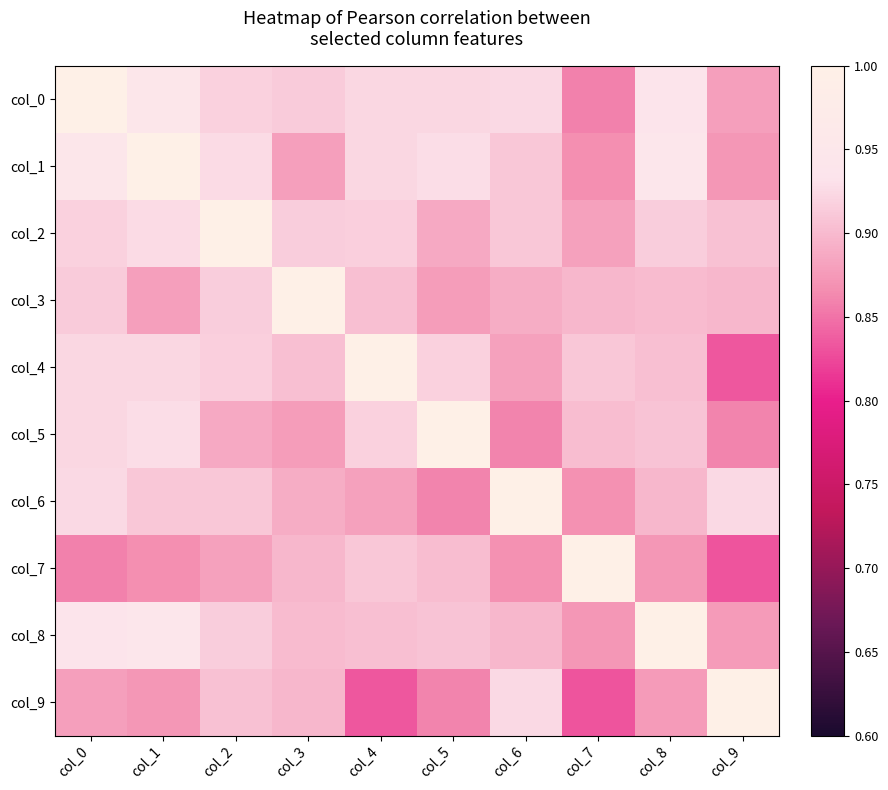

At col_0, list the series in order from smallest to largest.

col_7, col_9, col_3, col_2, col_4, col_5, col_6, col_8, col_1, col_0